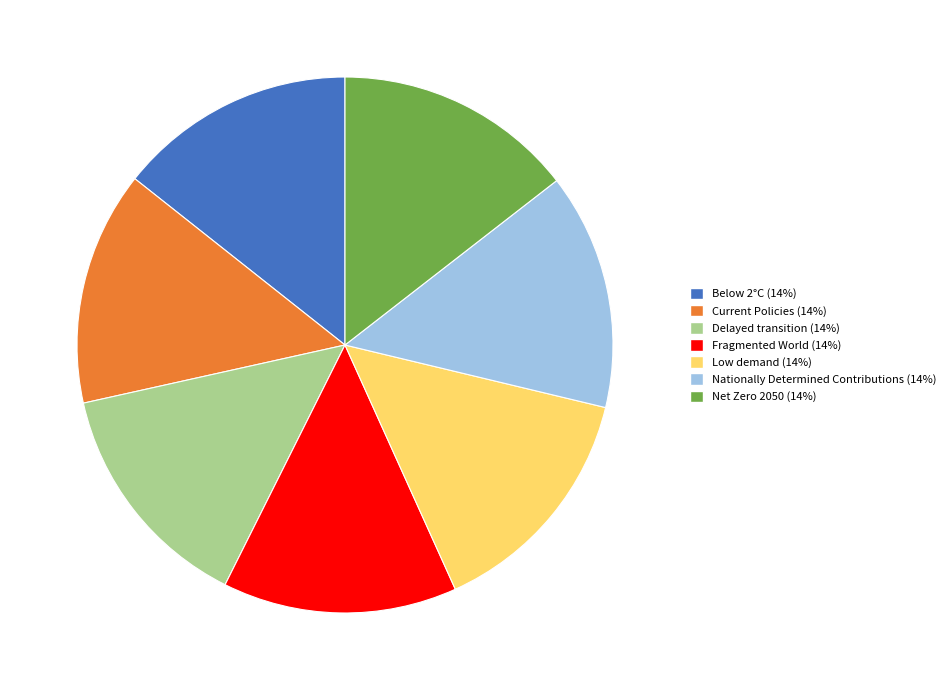

Is the sum of Low demand (14%) and Below 2°C (14%) greater than half?

No